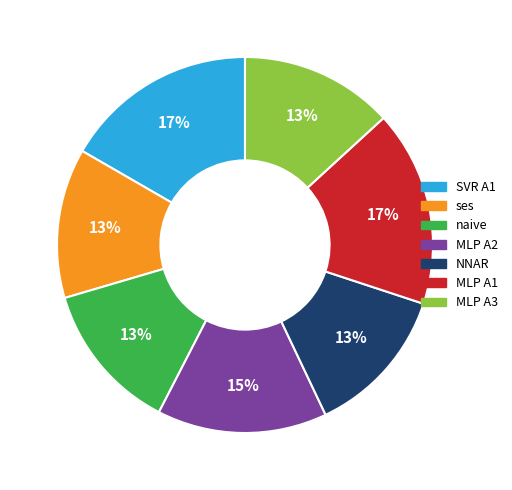

How many segments does this pie chart have?

7